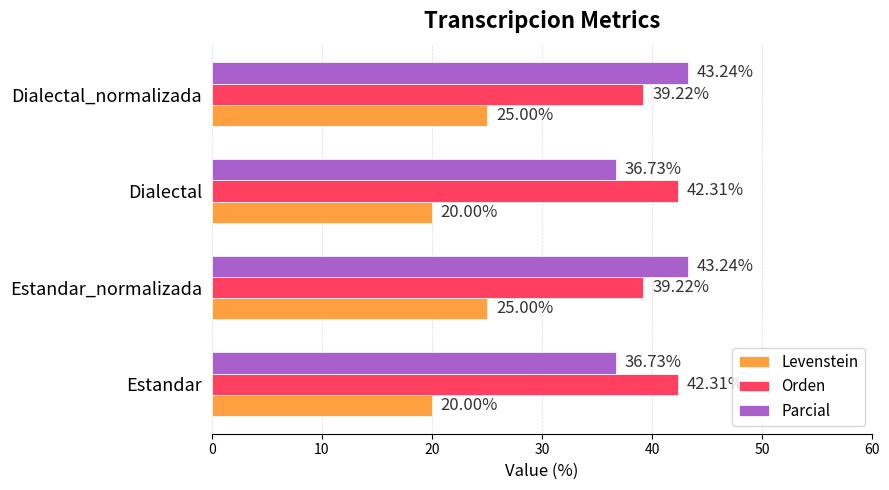

At Estandar_normalizada, list the series in order from largest to smallest.

Parcial, Orden, Levenstein